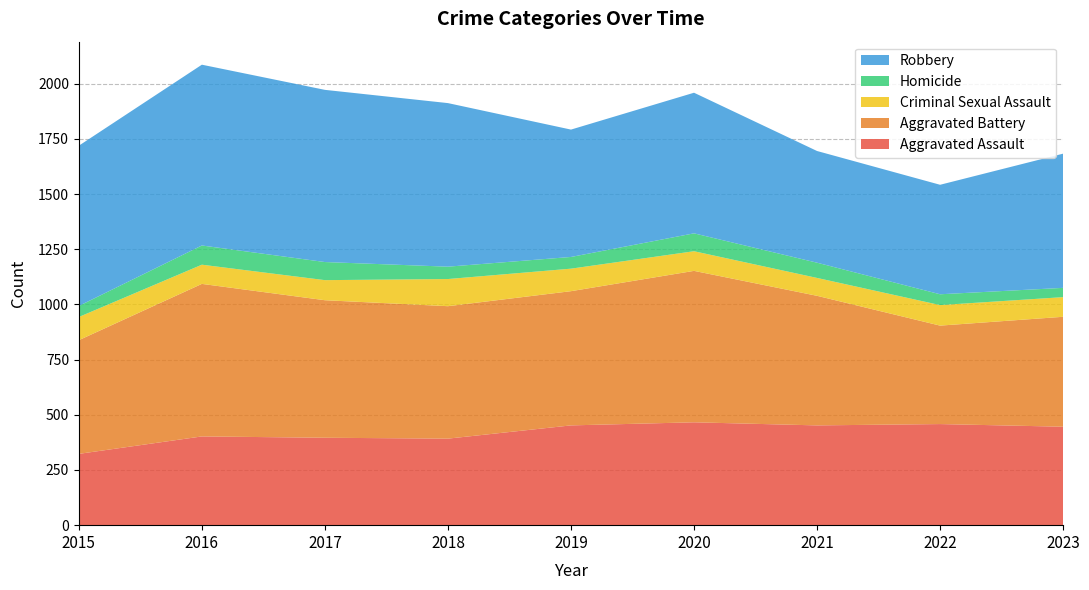

Reading left to right, extract all data points from this chart.

Aggravated Assault: 323	402	396	392	452	466	452	458	446
Aggravated Battery: 515	691	623	600	608	686	587	446	498
Criminal Sexual Assault: 105	87	91	123	102	89	81	93	89
Homicide: 50	87	82	56	53	81	69	49	42
Robbery: 726	819	780	741	577	637	506	496	608